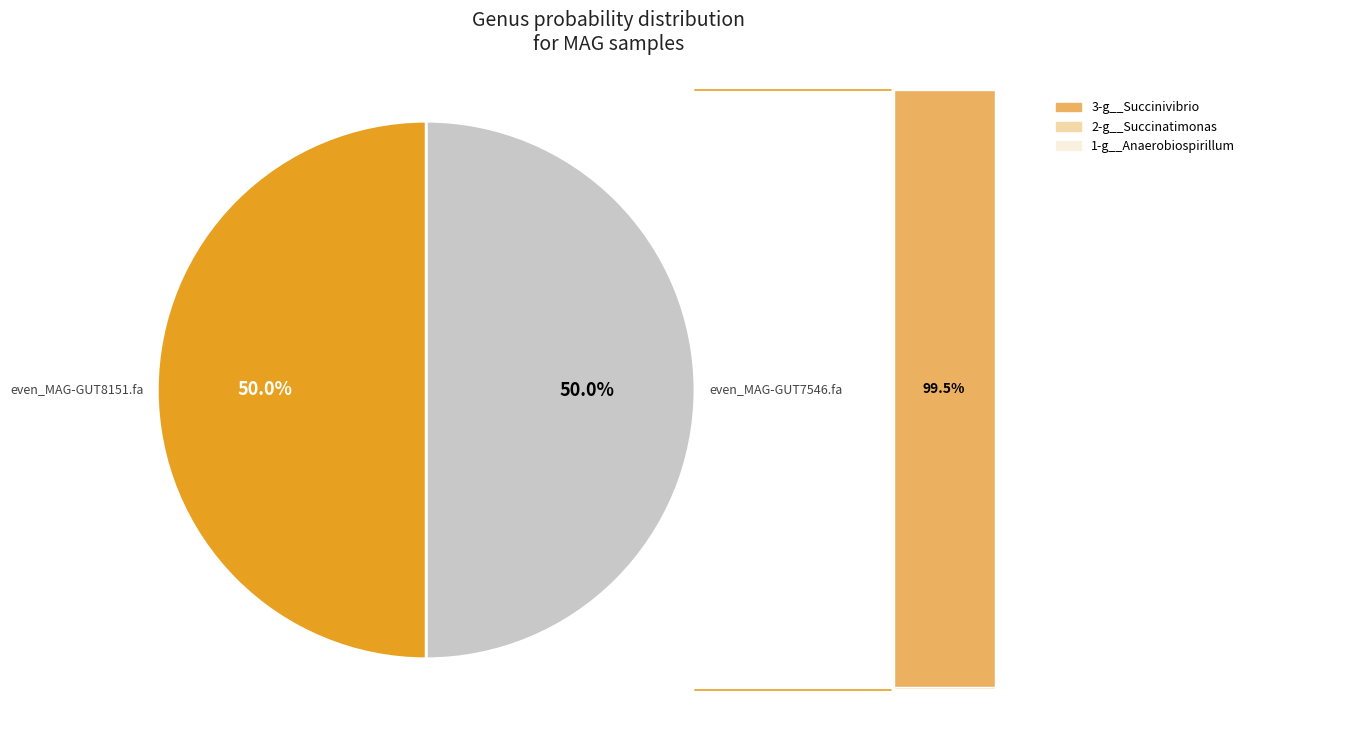

To the nearest percent, what percentage of the pie is 2-g__Succinatimonas?

2%